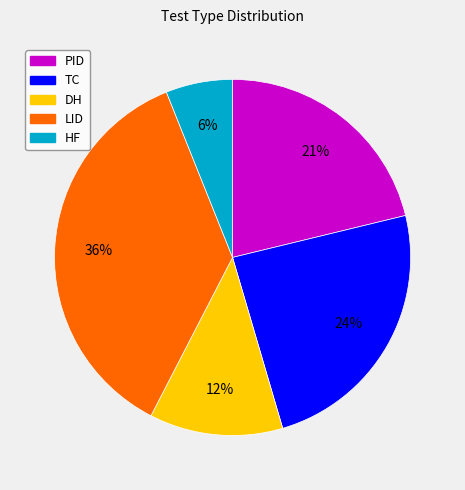

Count the number of slices in the pie.

5